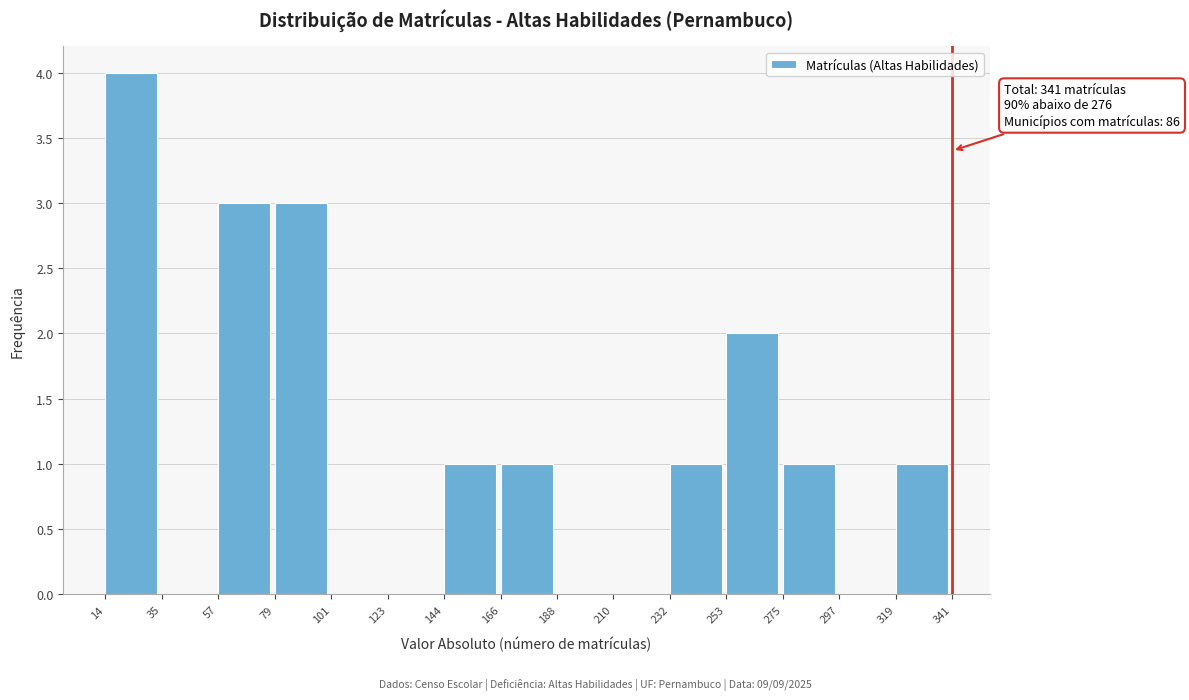

Over which range of the x-axis is the bar tallest?

14 to 35